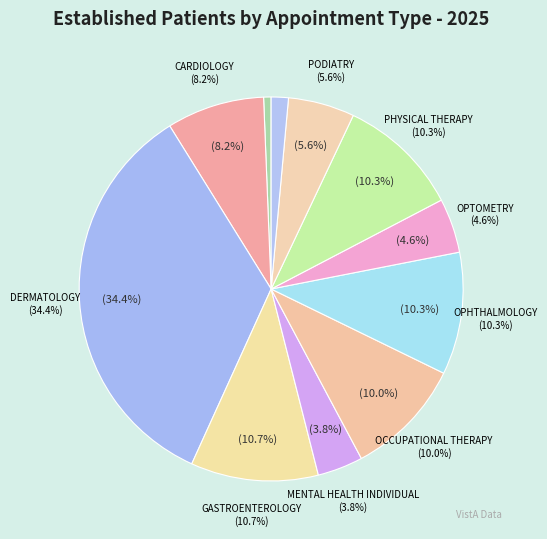

How much of the chart is everything except OPHTHALMOLOGY?

89.7%